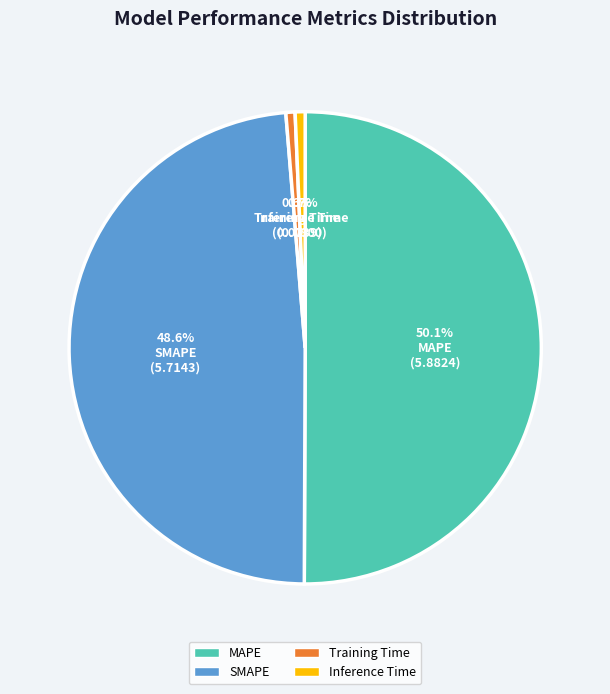

What is the largest slice in the pie chart?

MAPE